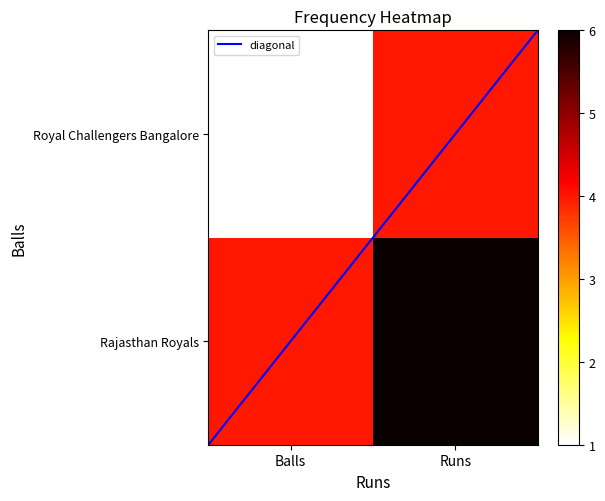

What is the maximum value shown in the chart?

6